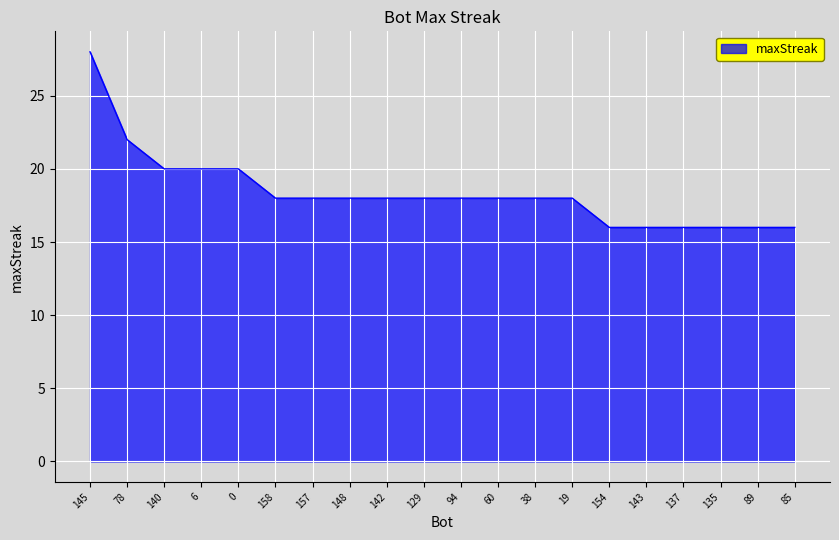

The chart shows a value of 16 at 85. True or false?

True